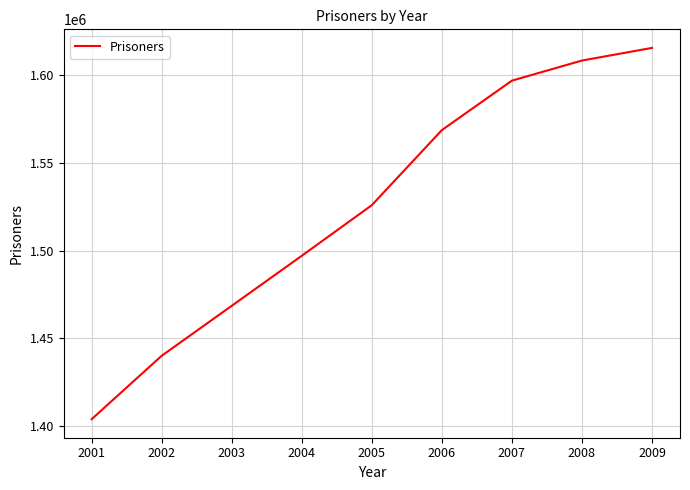

The value at 2007 is 602069. True or false?

False